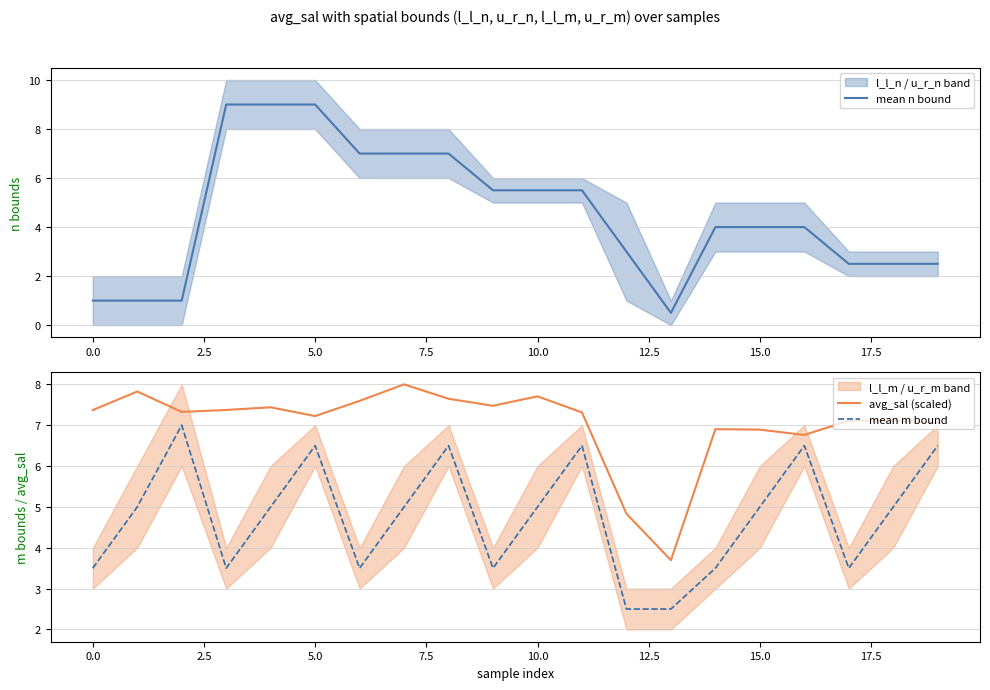

Which series has the largest range (max minus min)?

mean n bound